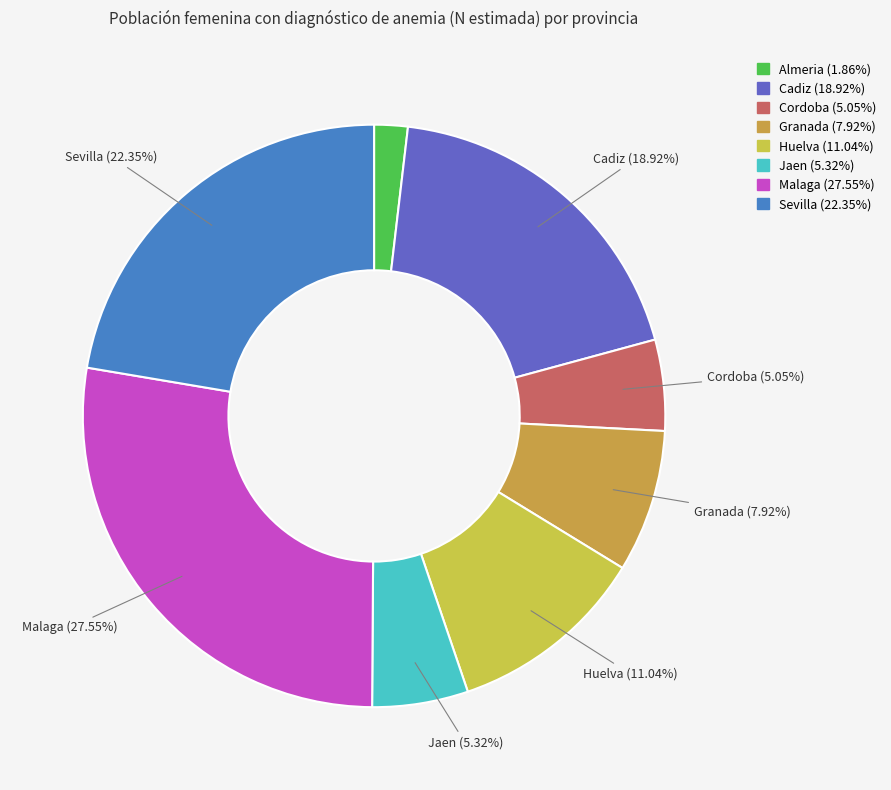

Count the number of slices in the pie.

8